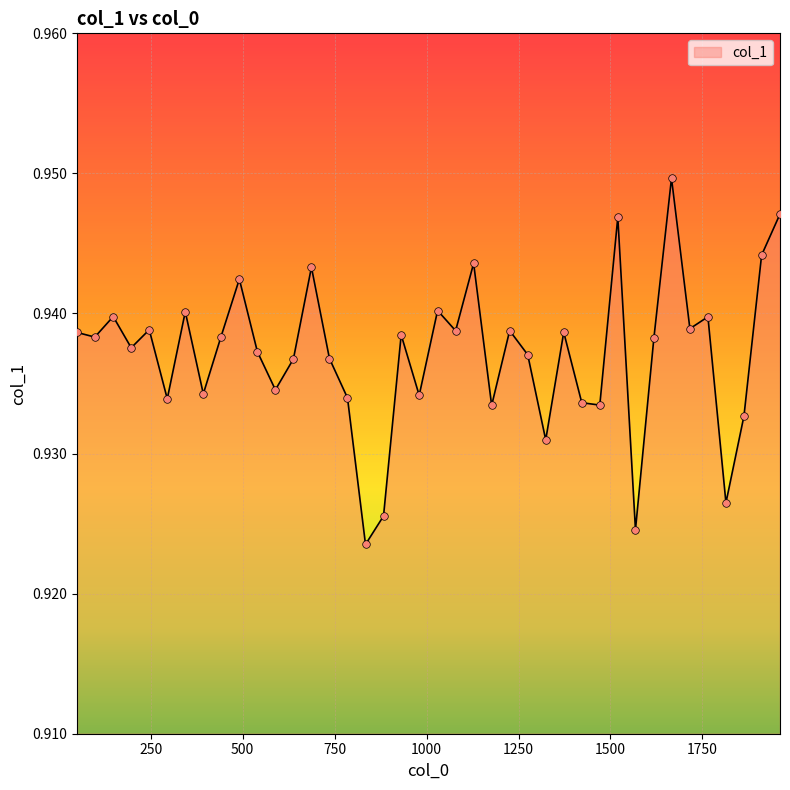

Is this an area chart (filled region under the line)?

Yes